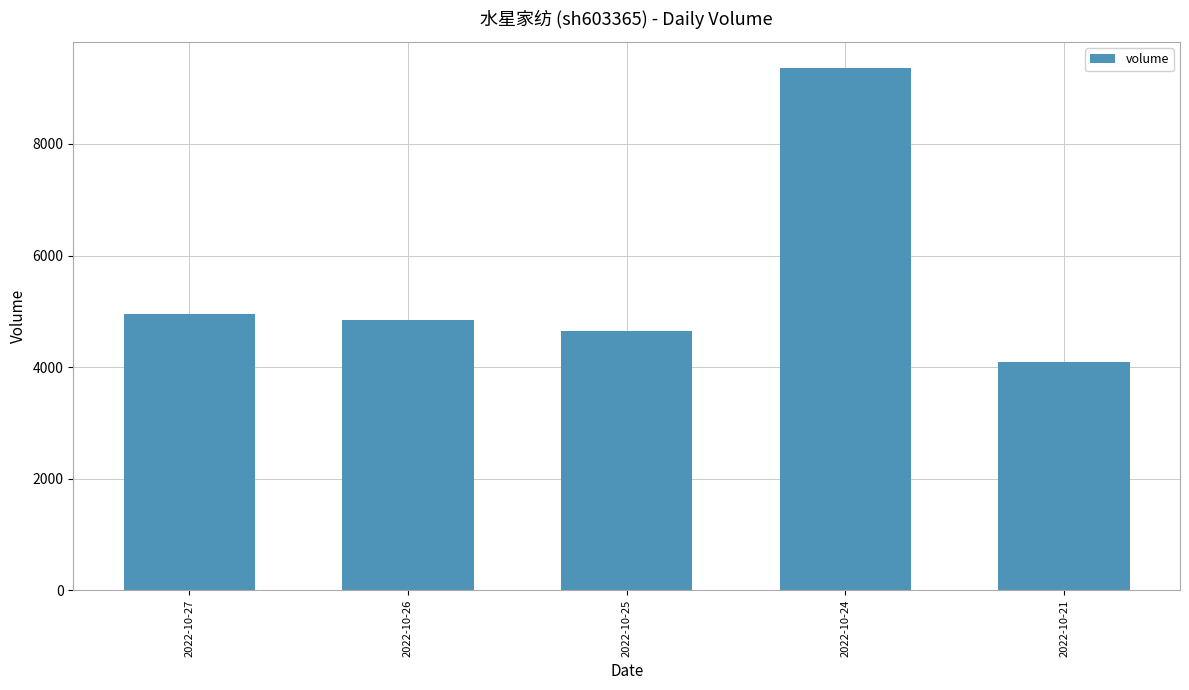

Which has a higher value, 2022-10-26 or 2022-10-21?

2022-10-26